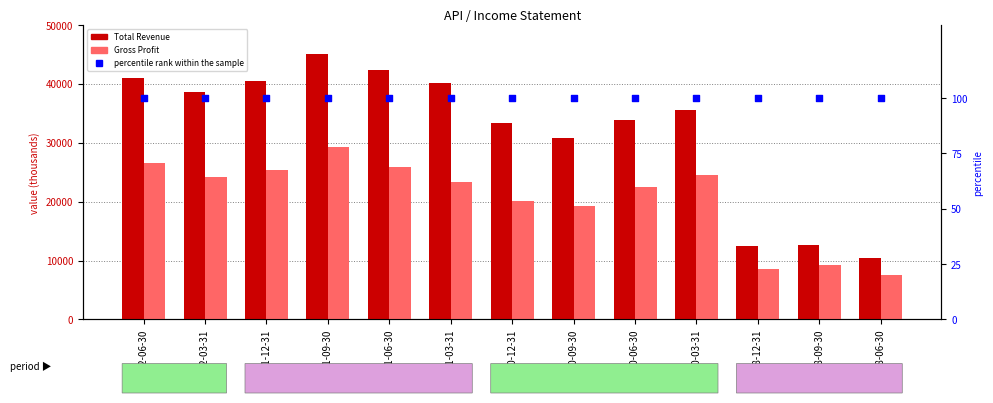

At which category is the sum across all series the highest?

2021-09-30